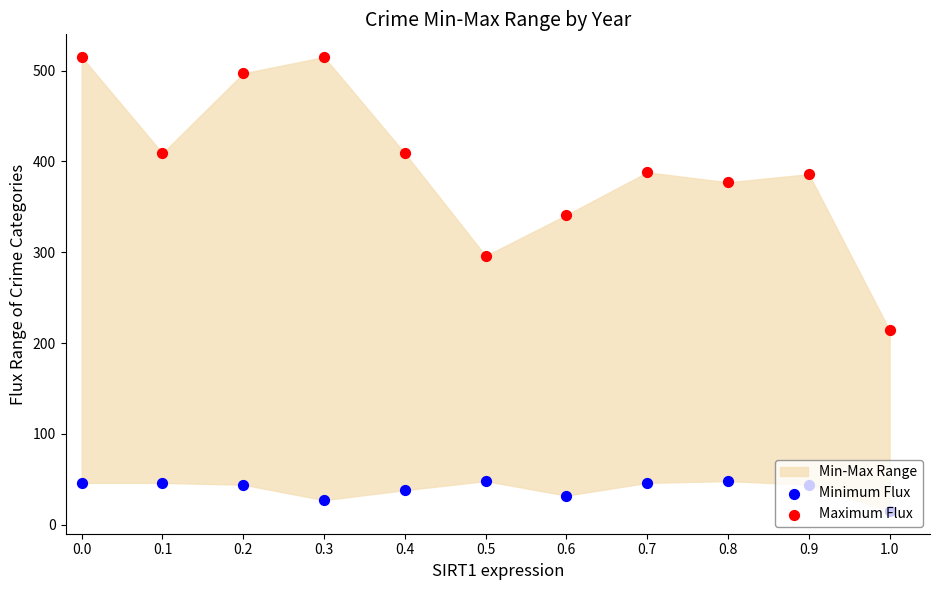

Which series has the largest total across all categories?

Maximum Flux